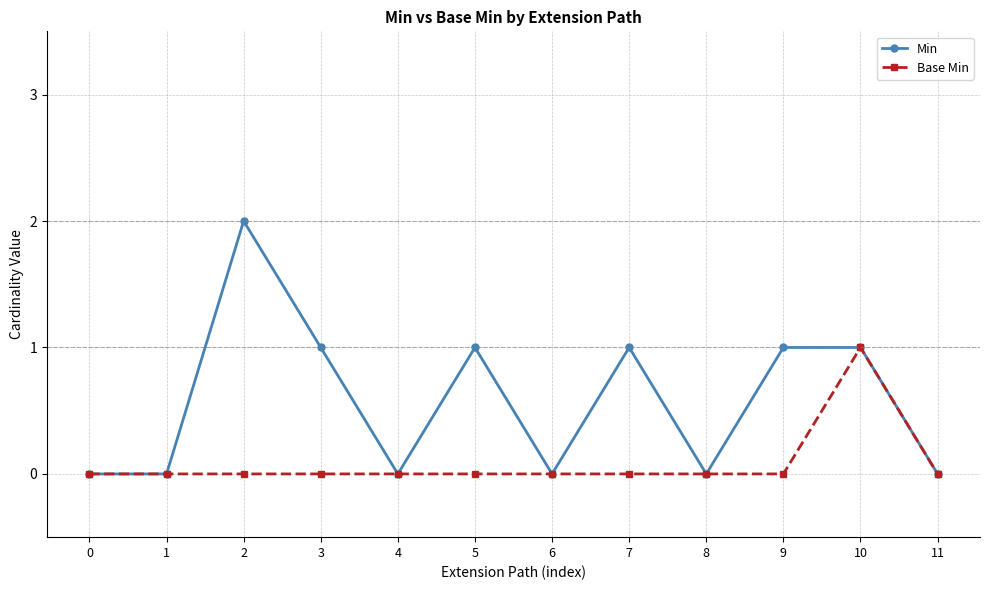

What is the difference between the highest and lowest values at 3?

1